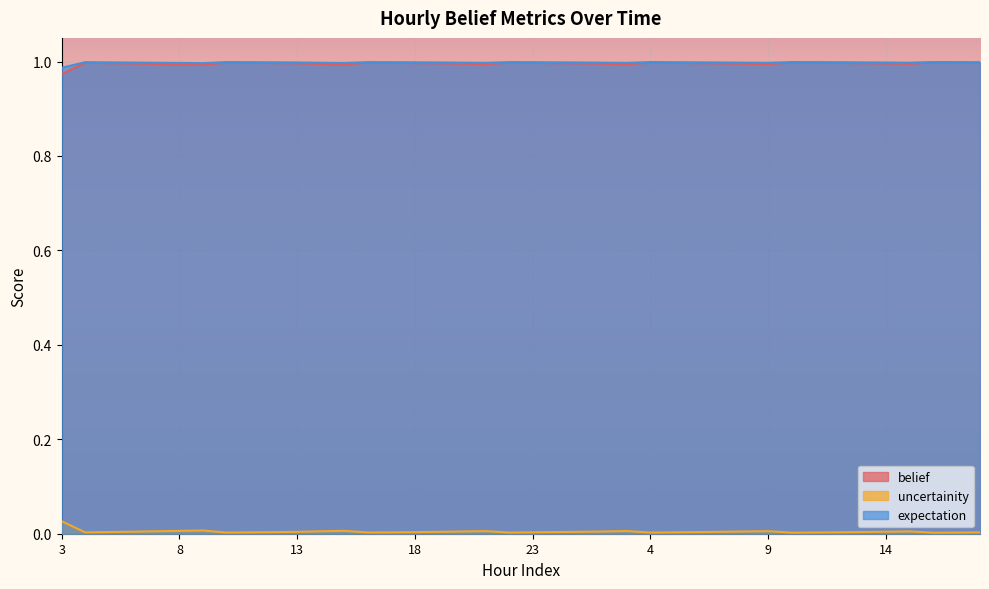

Between 10 and 2, which series saw the biggest shift?

belief